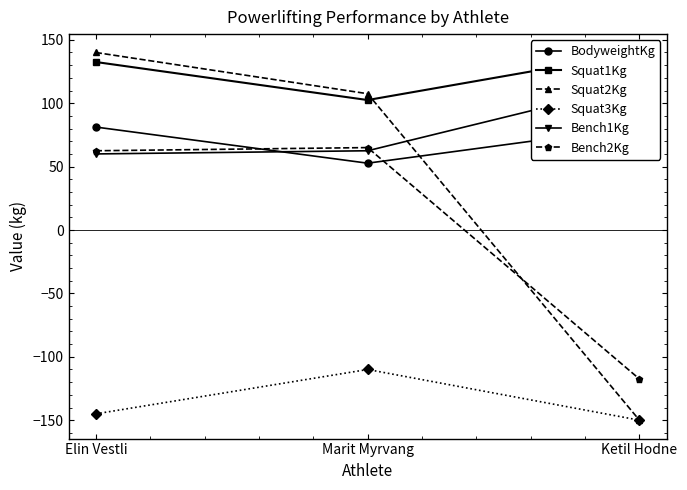

What is the difference between the maximum and second lowest values in the BodyweightKg series?

0.3